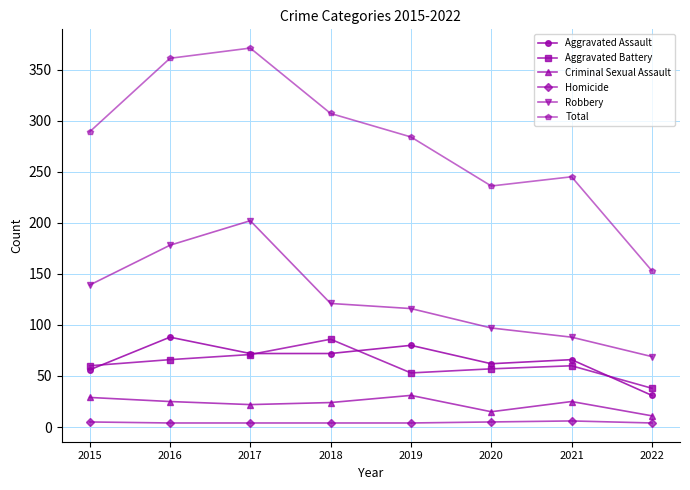

True or false: Aggravated Assault and Homicide intersect in this chart.

False